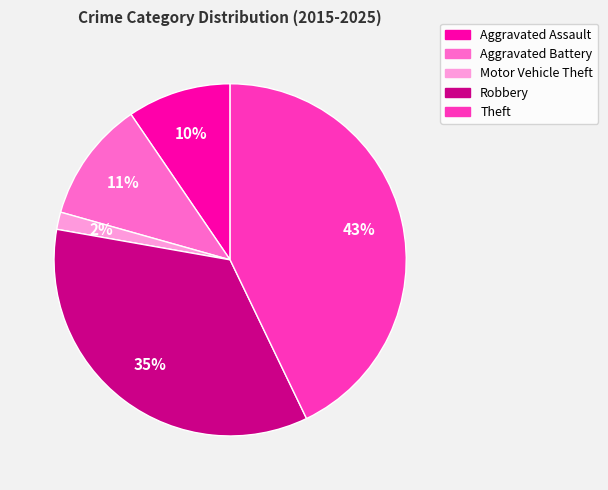

Rank the categories by value from highest to lowest.

Theft, Robbery, Aggravated Battery, Aggravated Assault, Motor Vehicle Theft